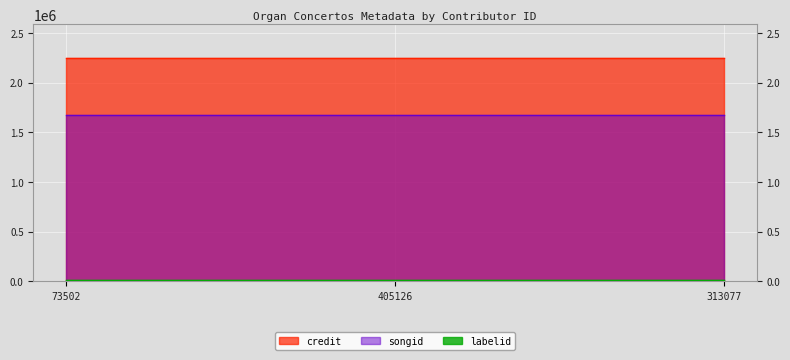

What is the value of the songid point at the 3rd from the left?

1673340